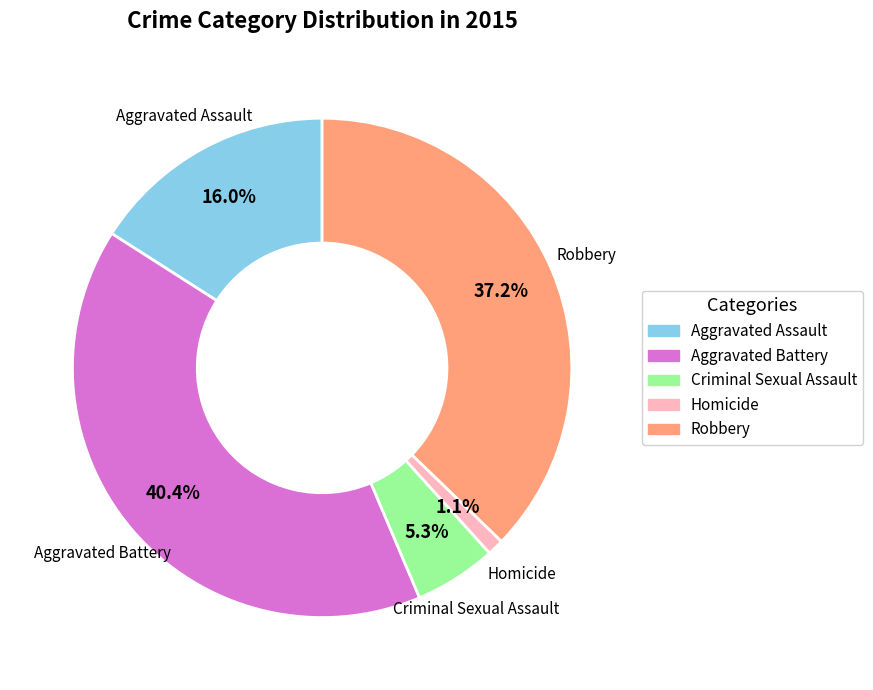

To the nearest percent, what portion does Robbery represent?

37%